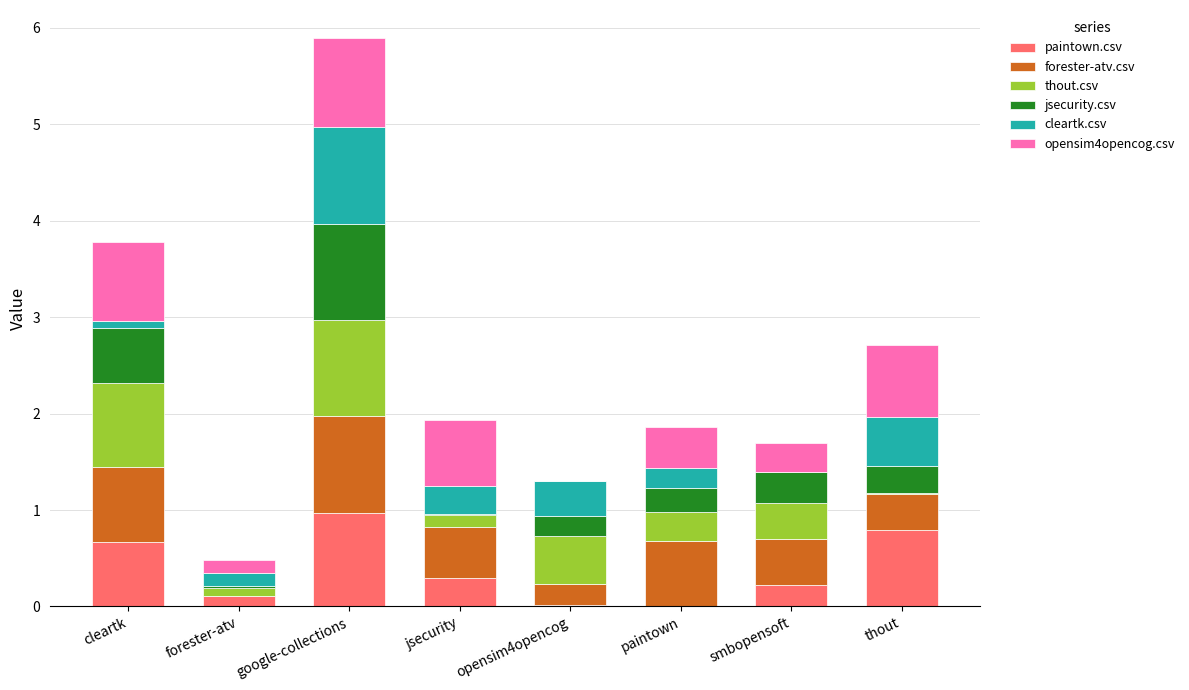

Are the bars horizontal?

No